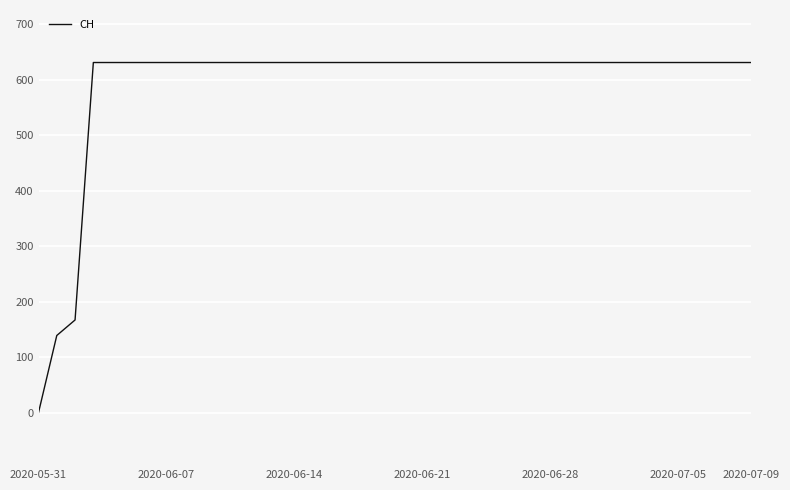

What is the maximum value shown in the chart?

631